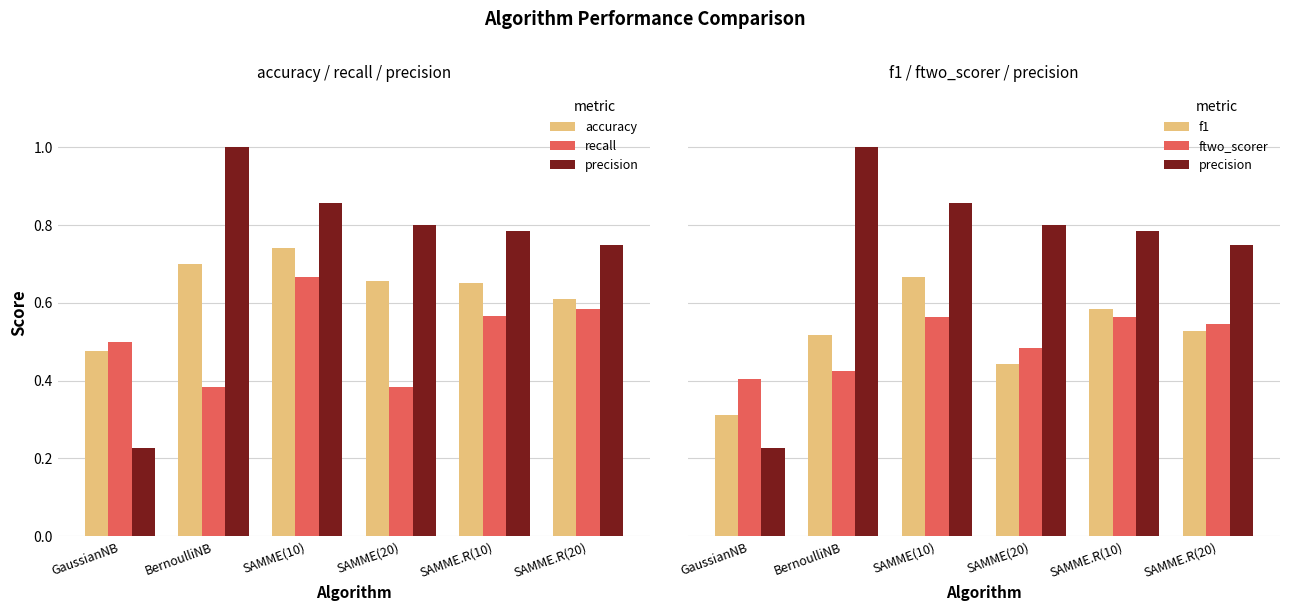

What is the approximate value of accuracy at SAMME.R(20)?

0.6